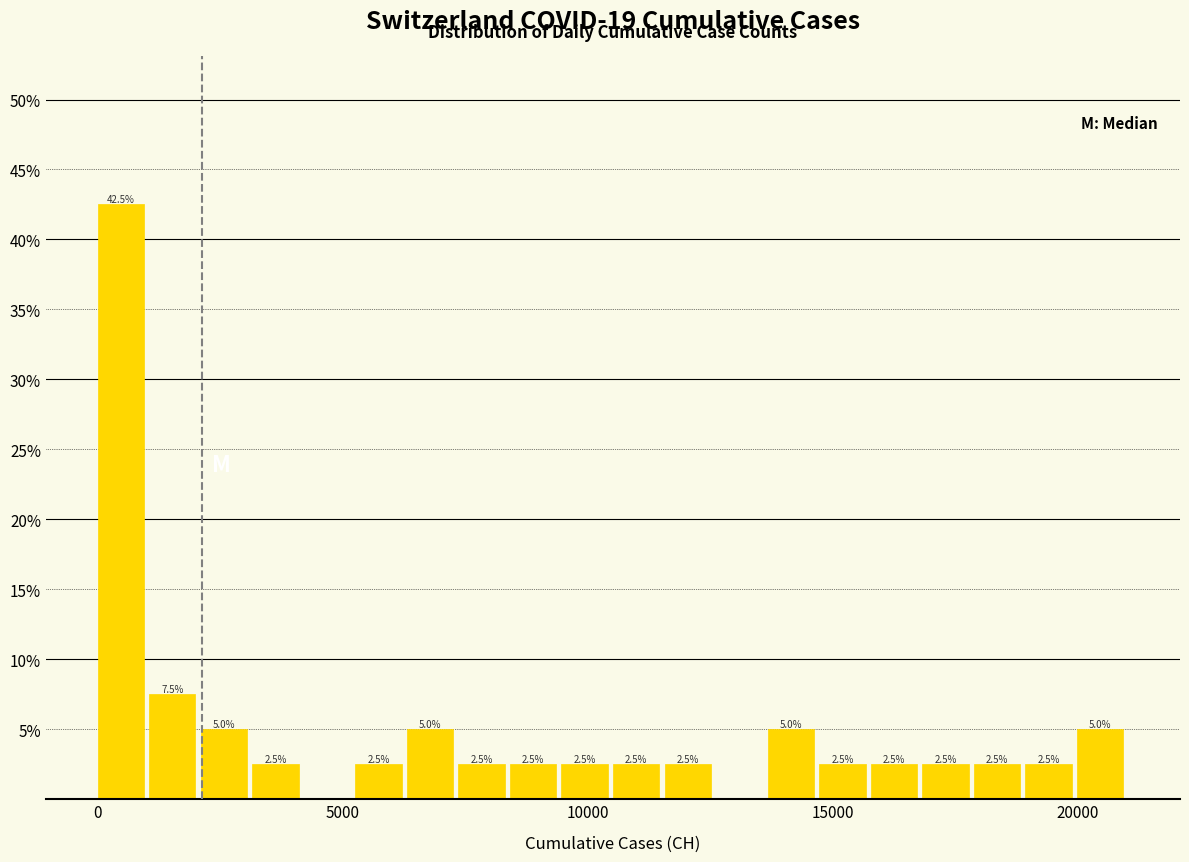

Read against the x-axis, roughly where is the centre of the tallest bar?

500